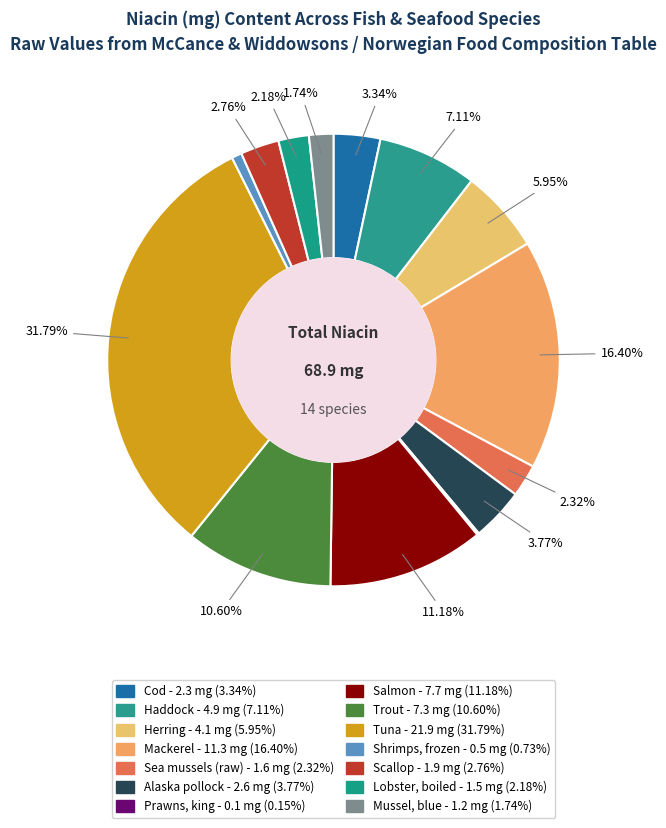

Is it true that Herring is 6% of the pie?

True